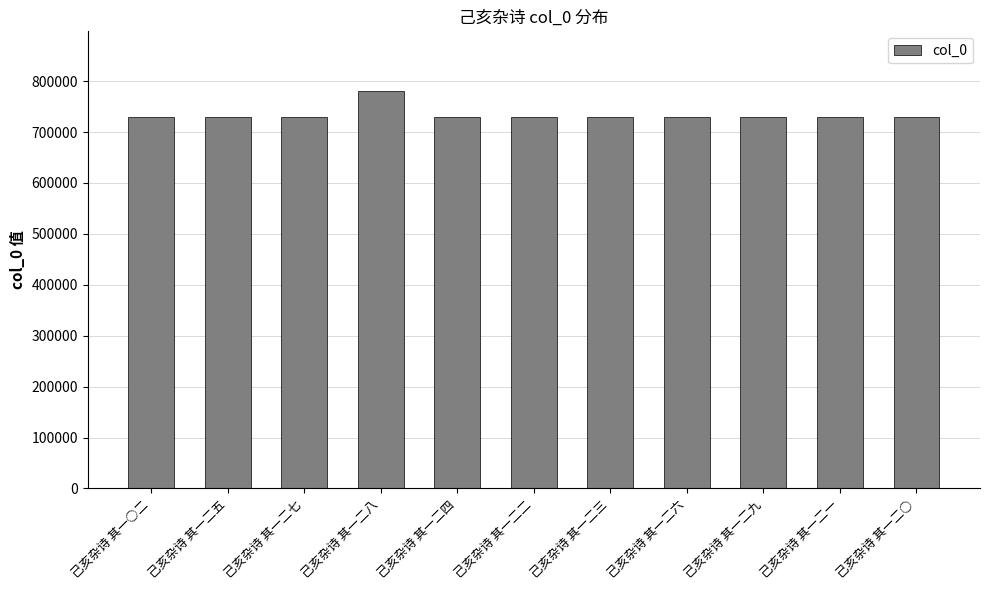

What is the minimum value shown in the chart?

729326